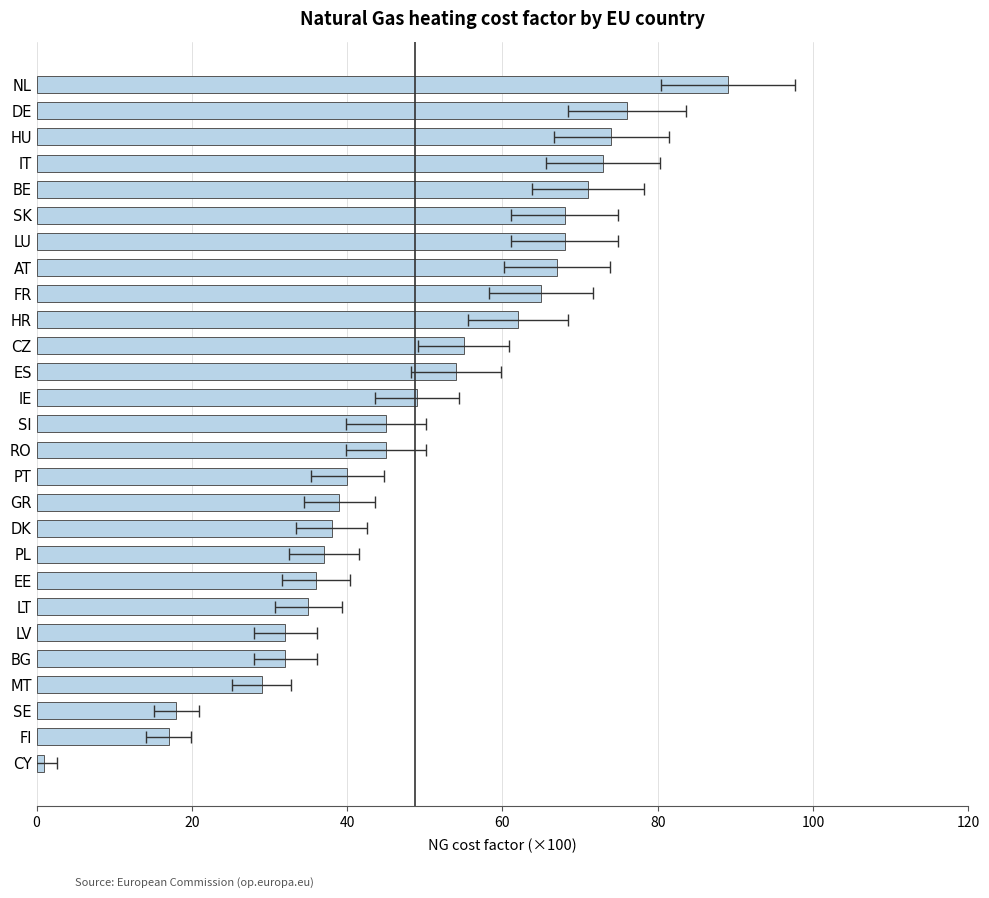

What is the difference between the values at GR and FI?

22.0